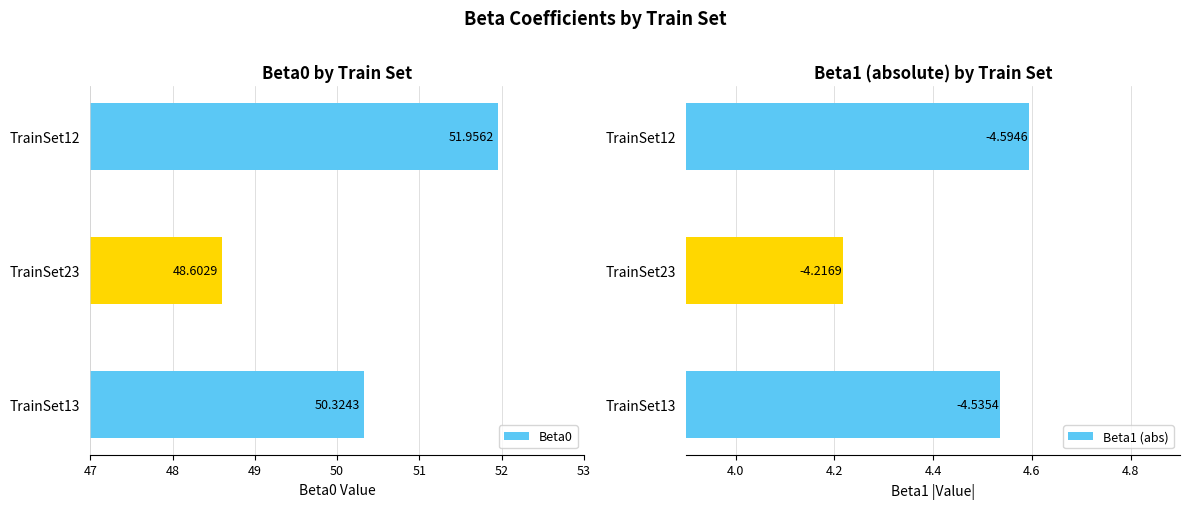

Which series has the largest range (max minus min)?

Beta0